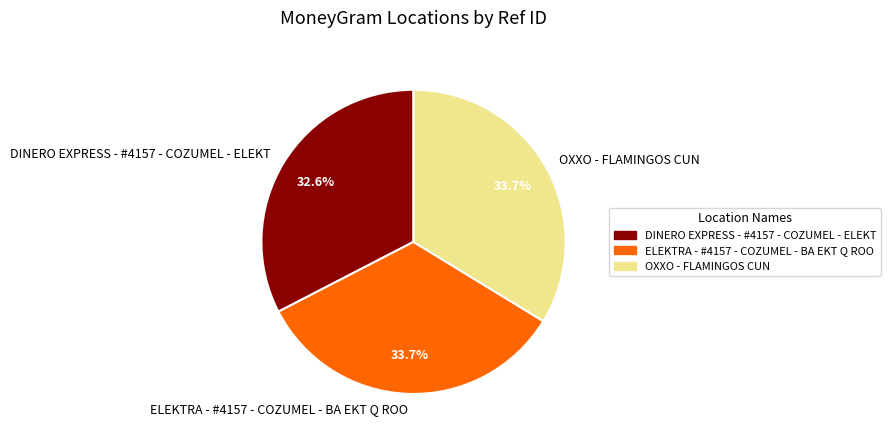

Approximately how many times larger is the value at DINERO EXPRESS - #4157 - COZUMEL - ELEKT compared to ELEKTRA - #4157 - COZUMEL - BA EKT Q ROO?

1.0